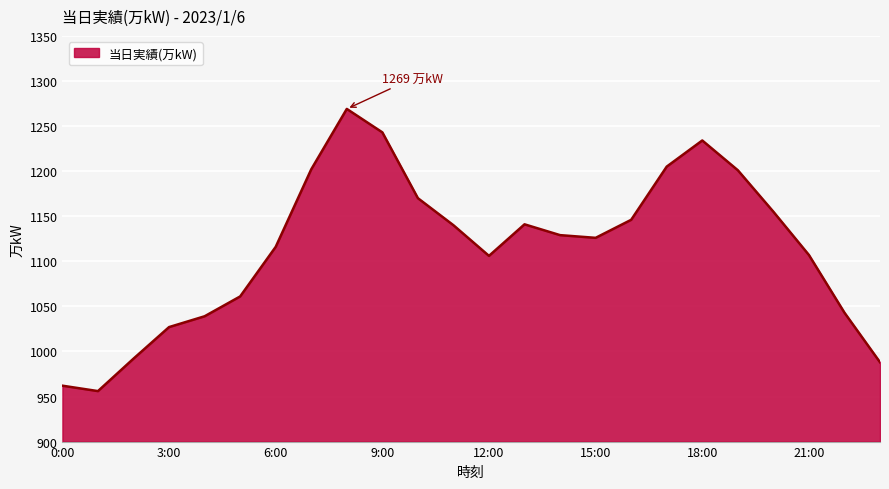

What is the maximum value shown in the chart?

1269